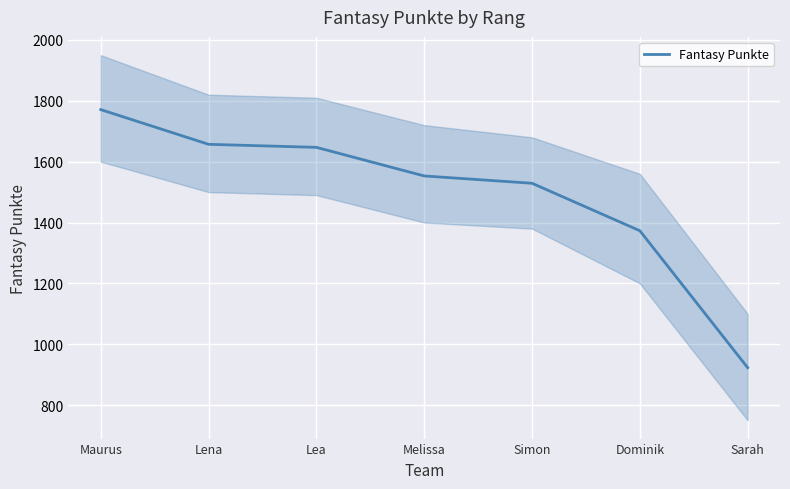

What is the change in value from Maurus to Simon?

-242